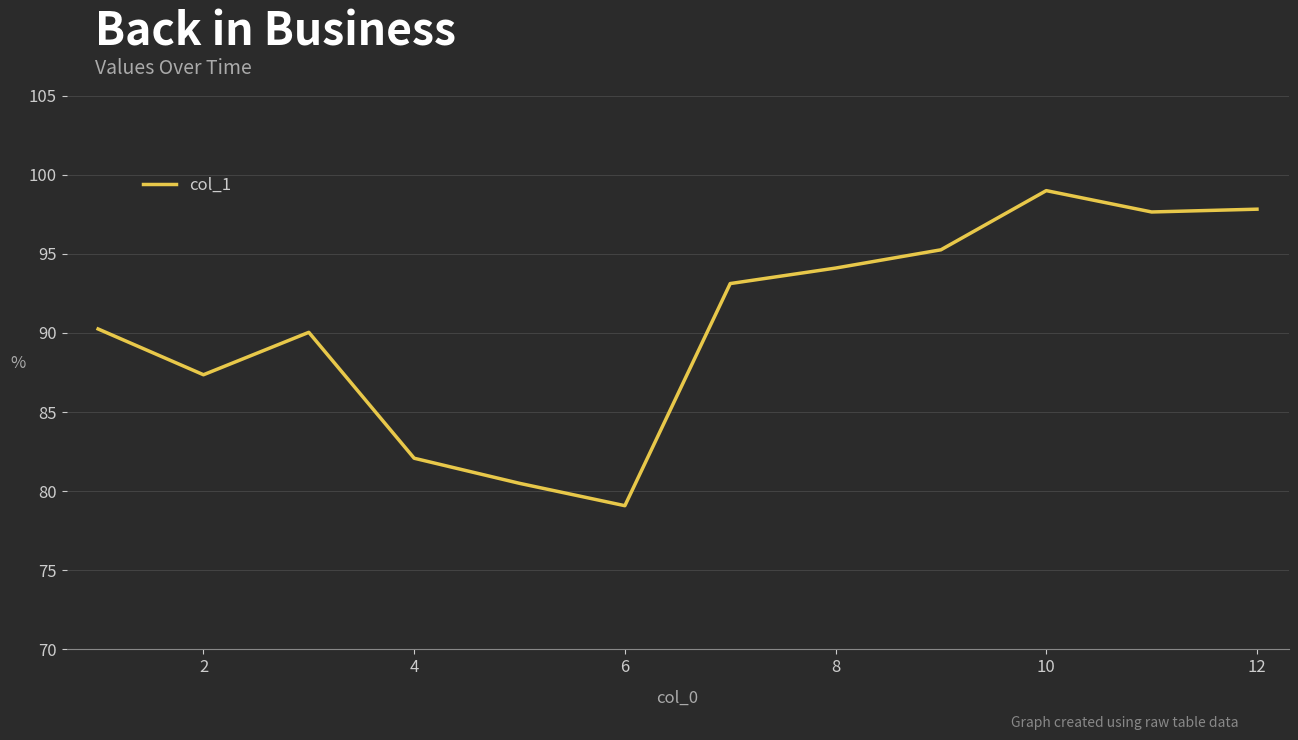

What is the minimum value shown in the chart?

79.1